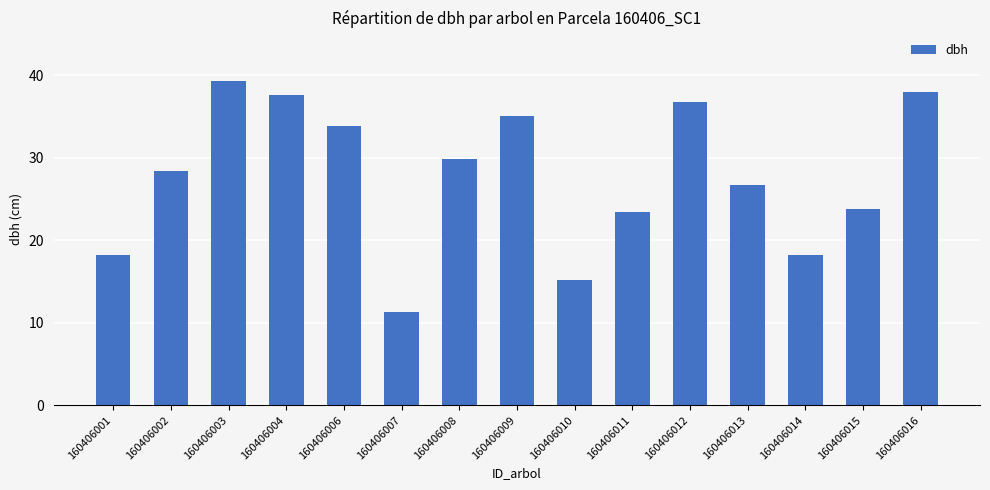

Between 160406007 and 160406004, which is larger?

160406004